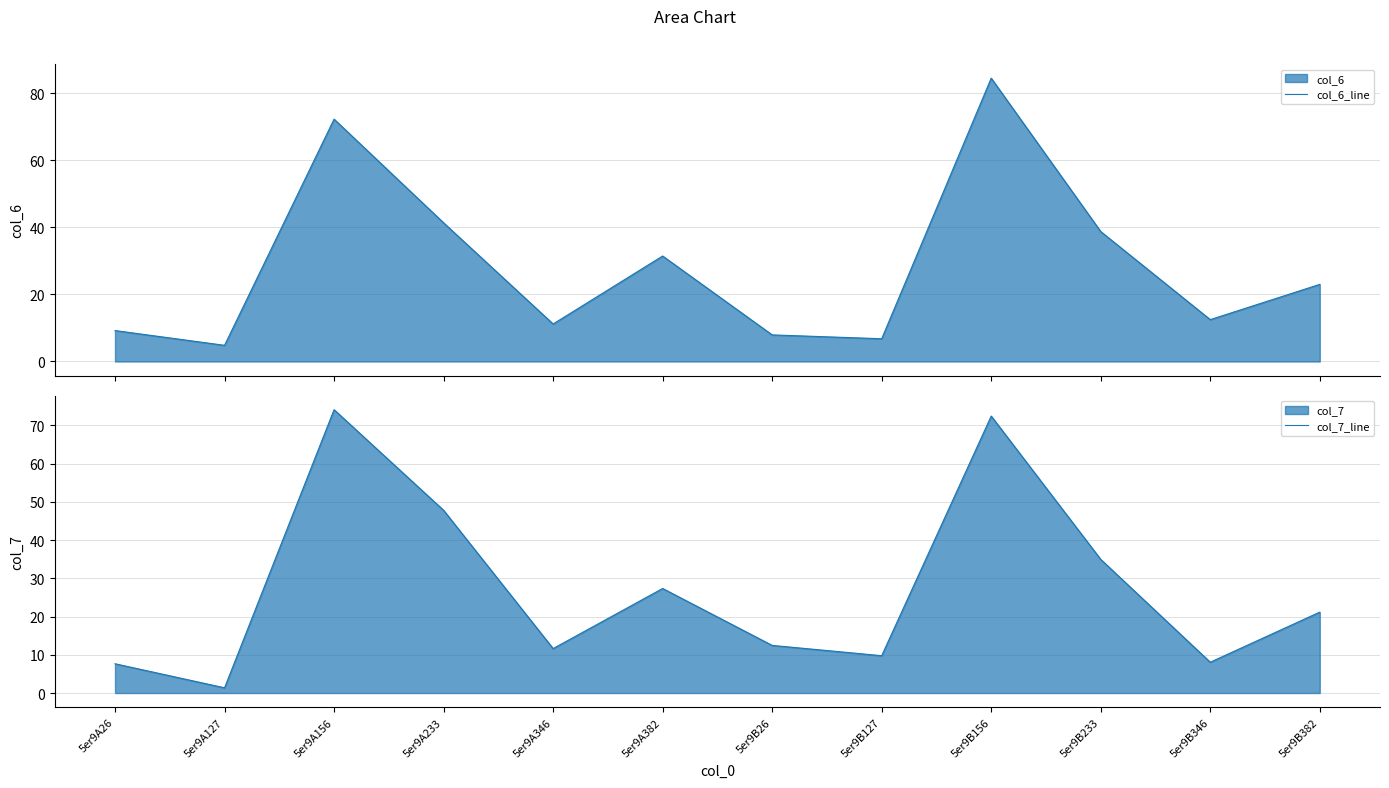

How many categories are shown in the chart?

12